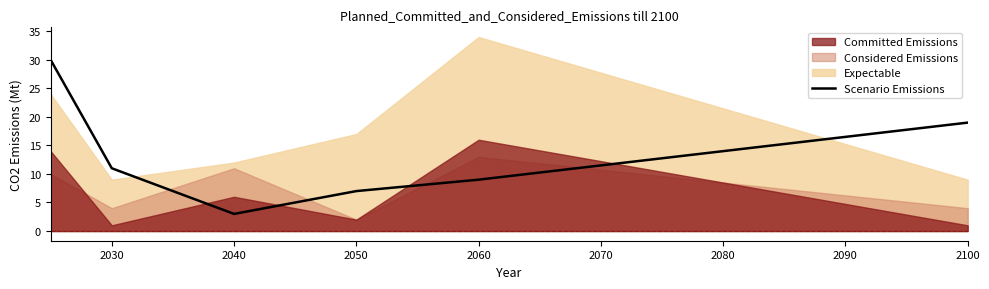

True or false: the data has more than 0 interior local peaks.

False